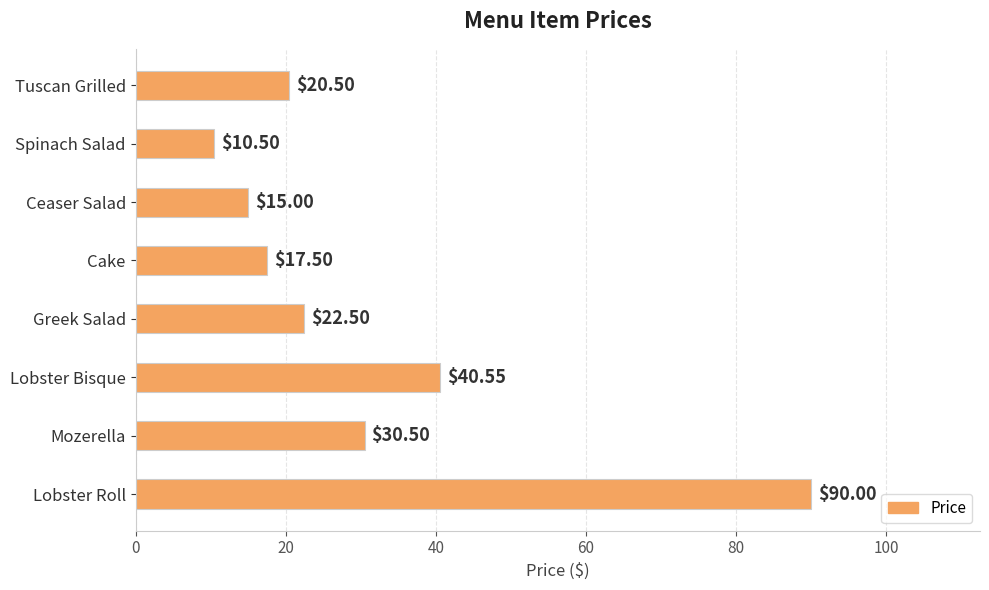

What is the average value?

30.9